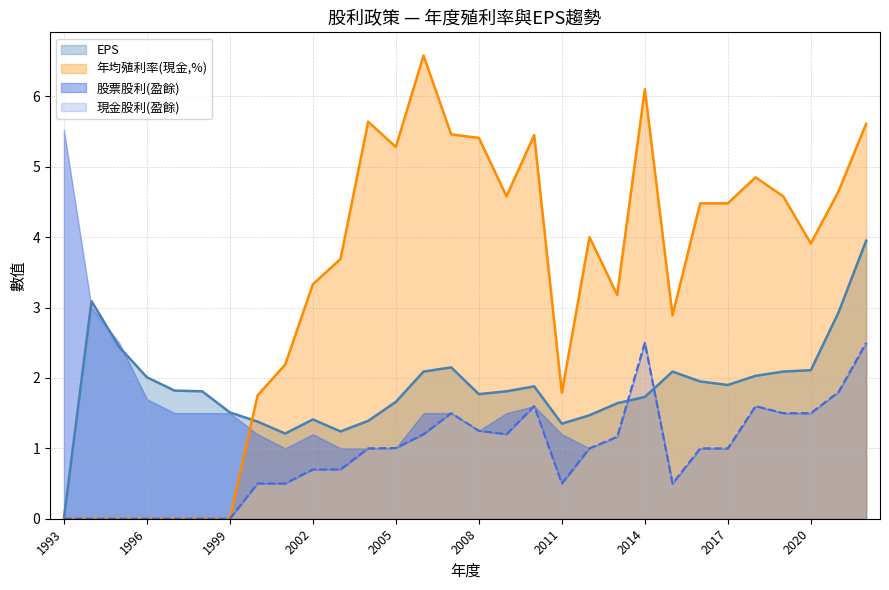

True or false: 現金股利(盈餘) and 年均殖利率(現金) cross at least once.

False